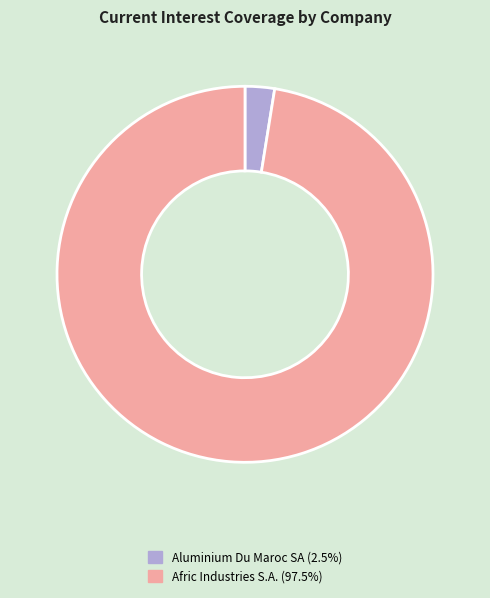

Does any single category account for the majority?

Yes